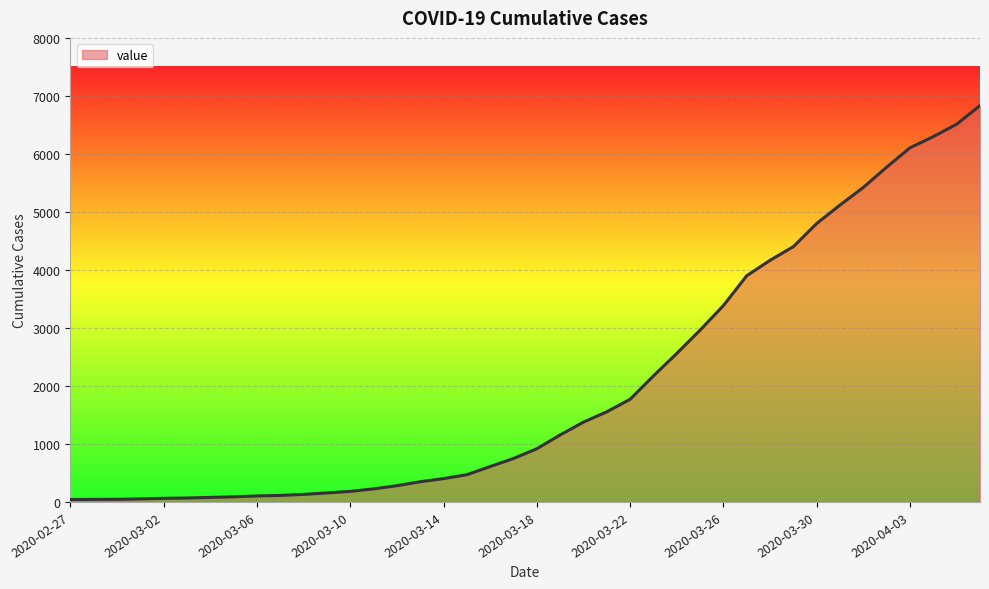

What is the difference between the maximum and minimum values?

6792